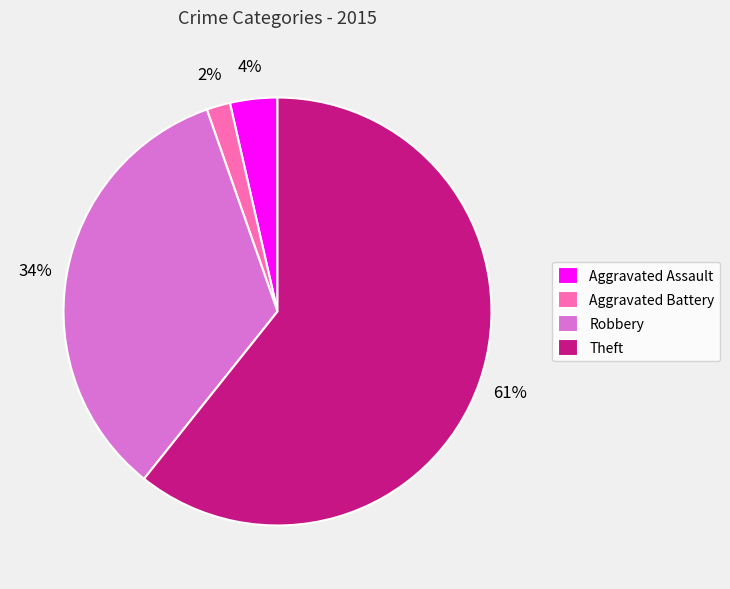

Is the sum of Theft and Robbery greater than half?

Yes